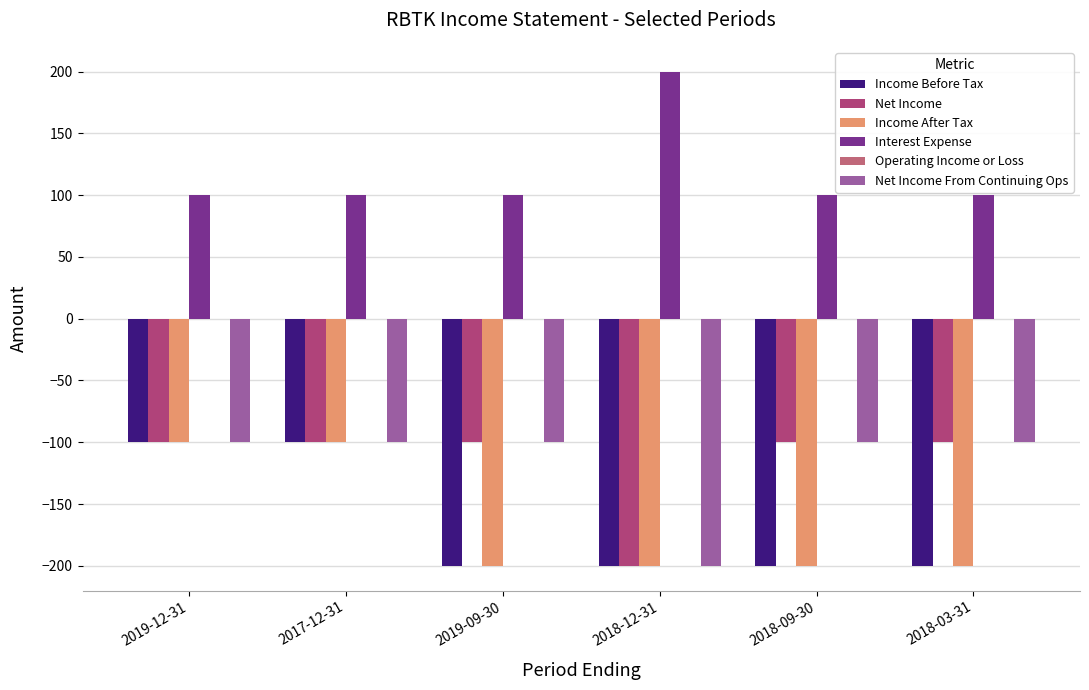

Is it true that Net Income From Continuing Ops equals -100 at 2018-03-31?

True